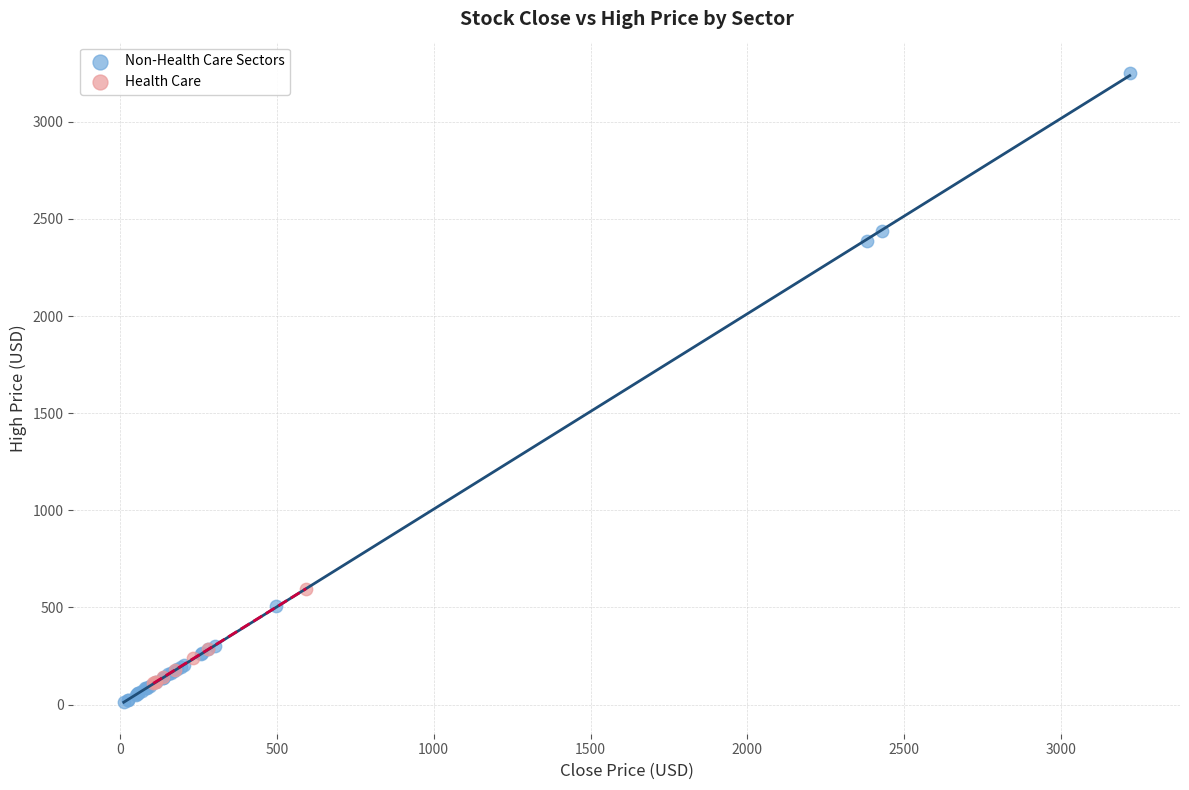

Which series has the widest spread of Y values?

Non-Health Care Sectors